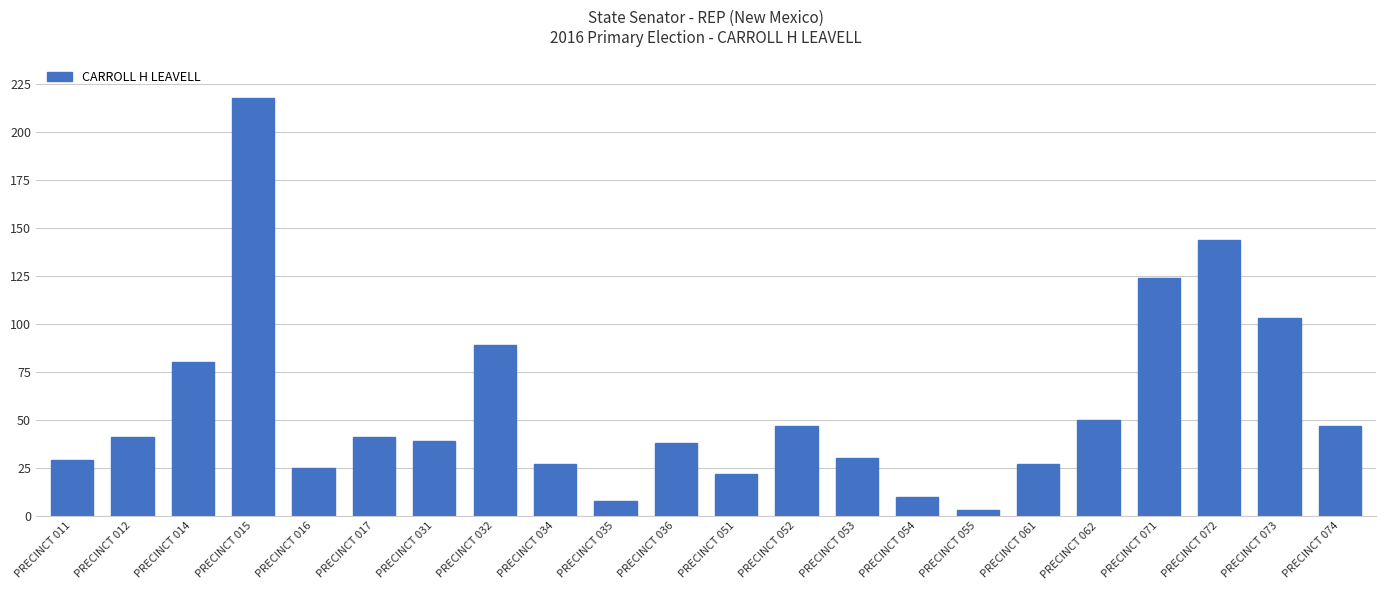

The chart shows a value of 41 at PRECINCT 017. True or false?

True